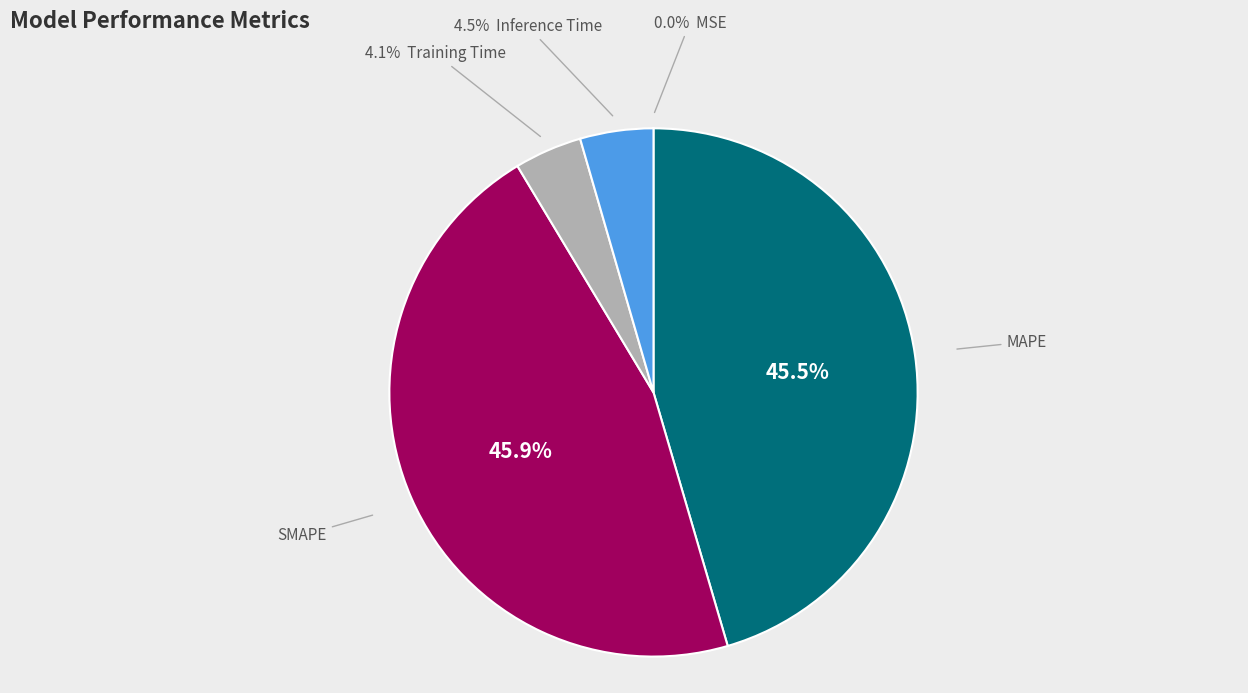

Is there any slice that represents more than half of the pie?

No